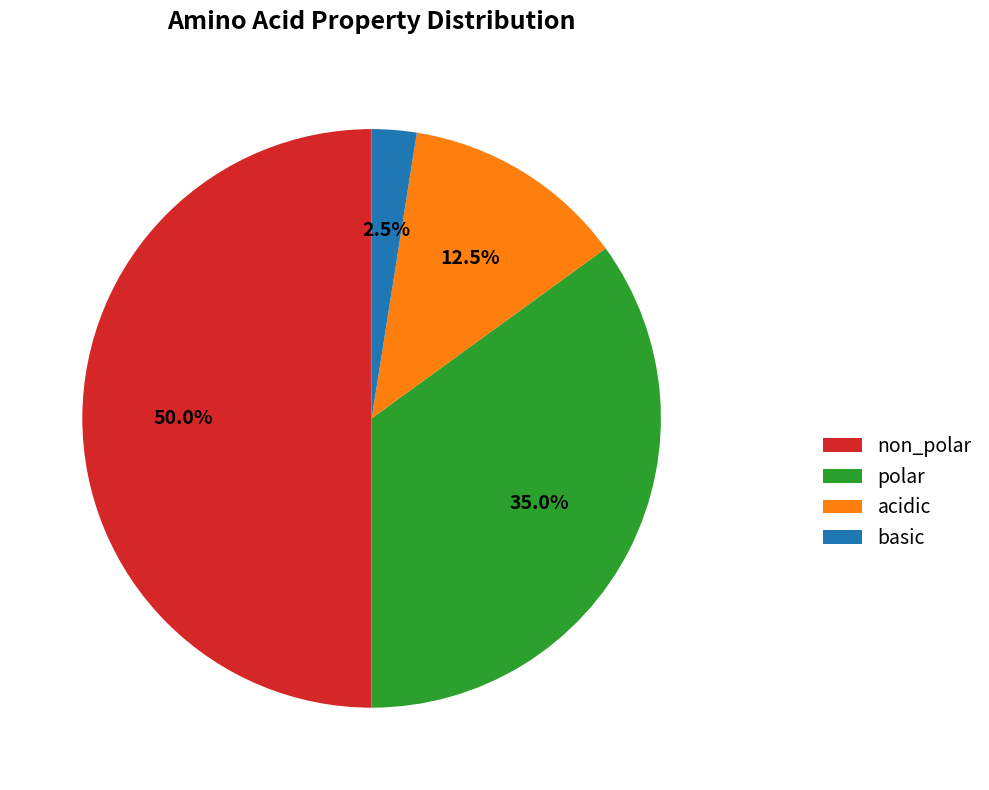

What is the ratio of the value at non_polar to the value at acidic?

4.0